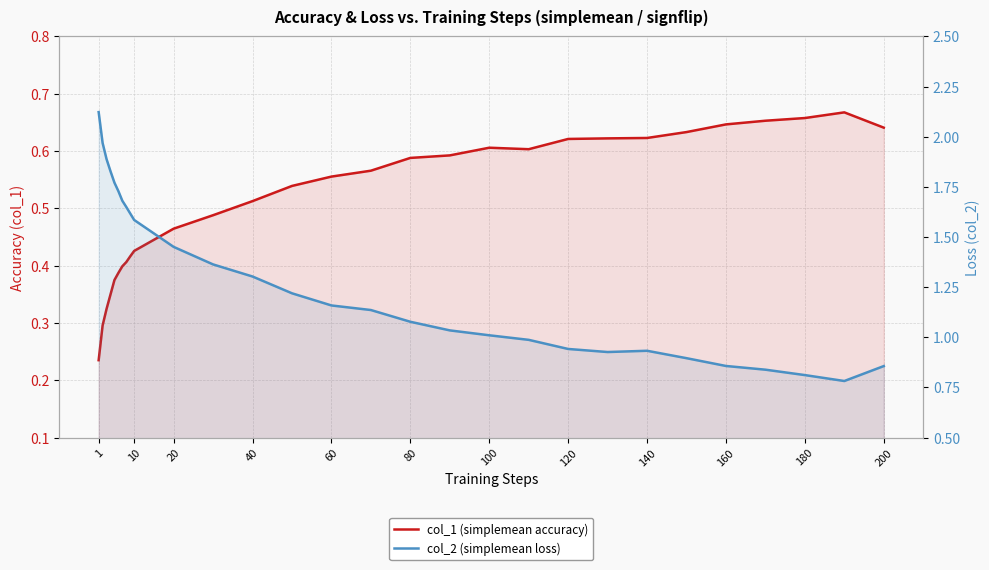

What is the sum of all col_2 (simplemean loss) values?

37.4